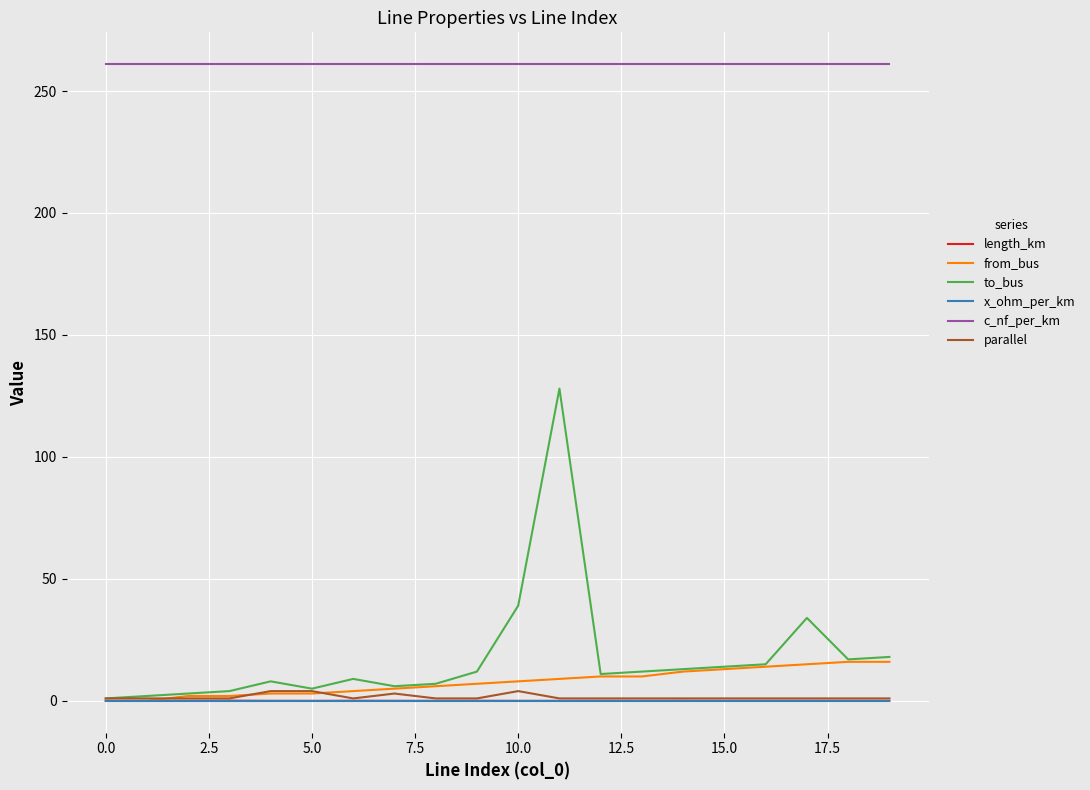

True or false: length_km and c_nf_per_km cross at least once.

False